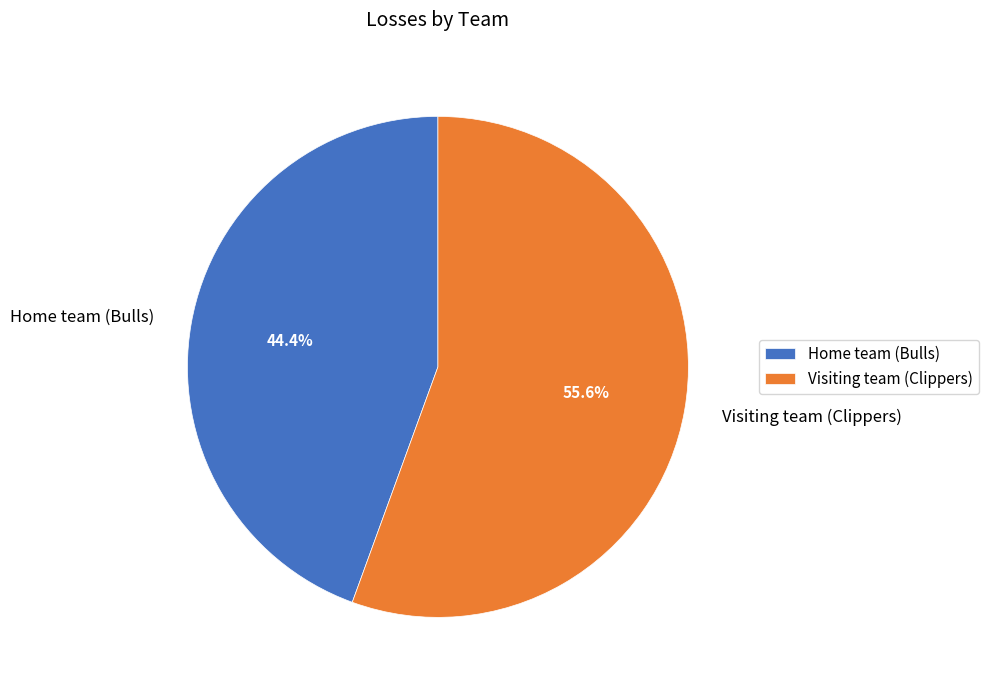

Rank the categories by value from highest to lowest.

Visiting team (Clippers), Home team (Bulls)